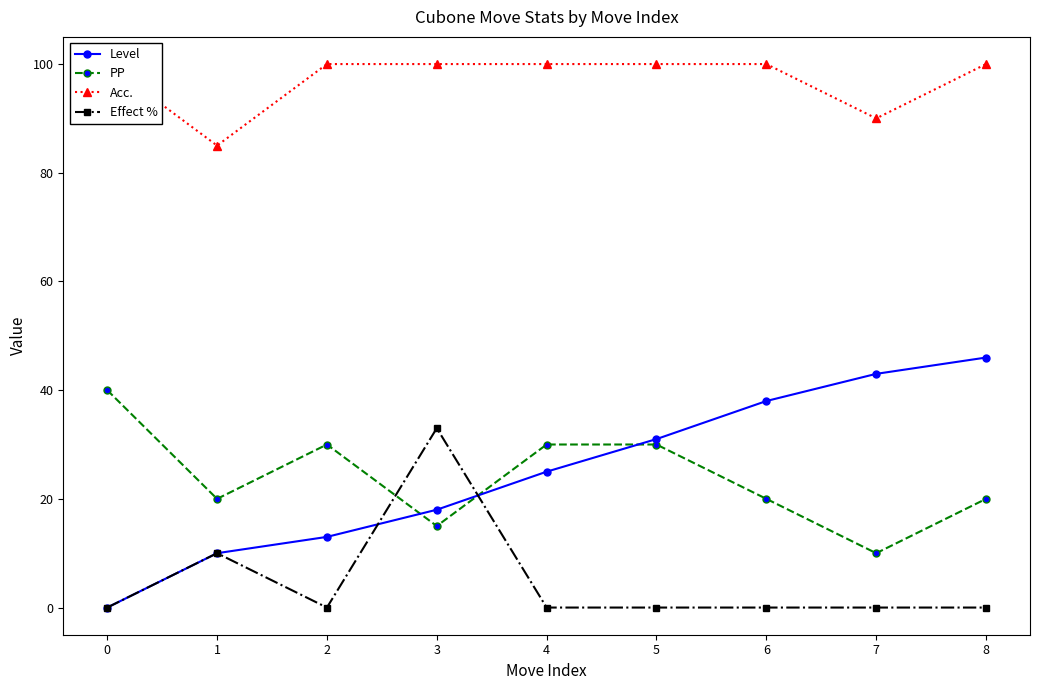

What is the difference between the Level values at 5 and 4?

6